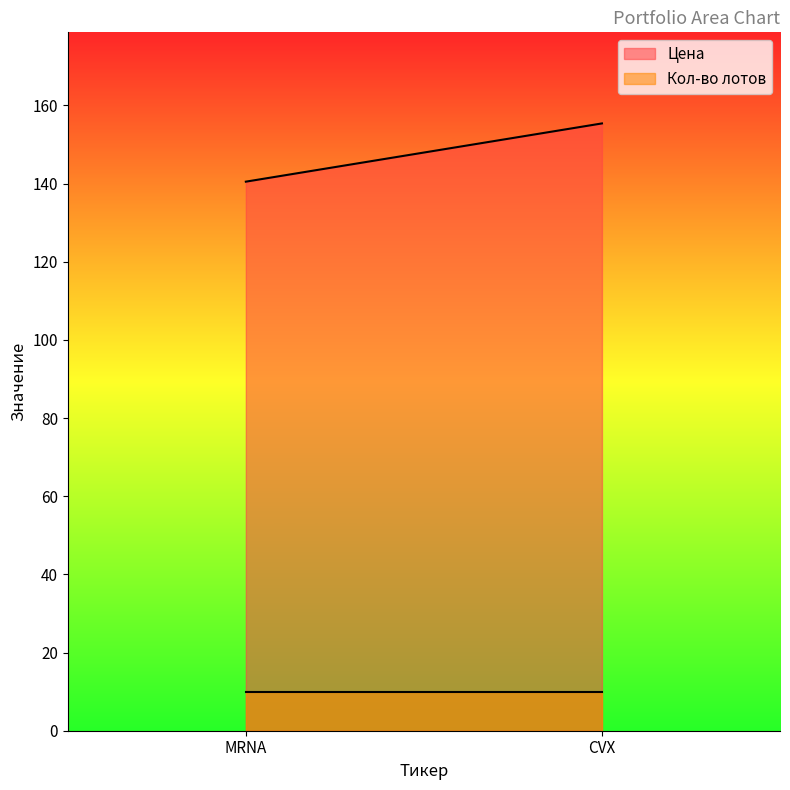

Rank the series by their average value, from highest to lowest.

Цена, Кол-во лотов